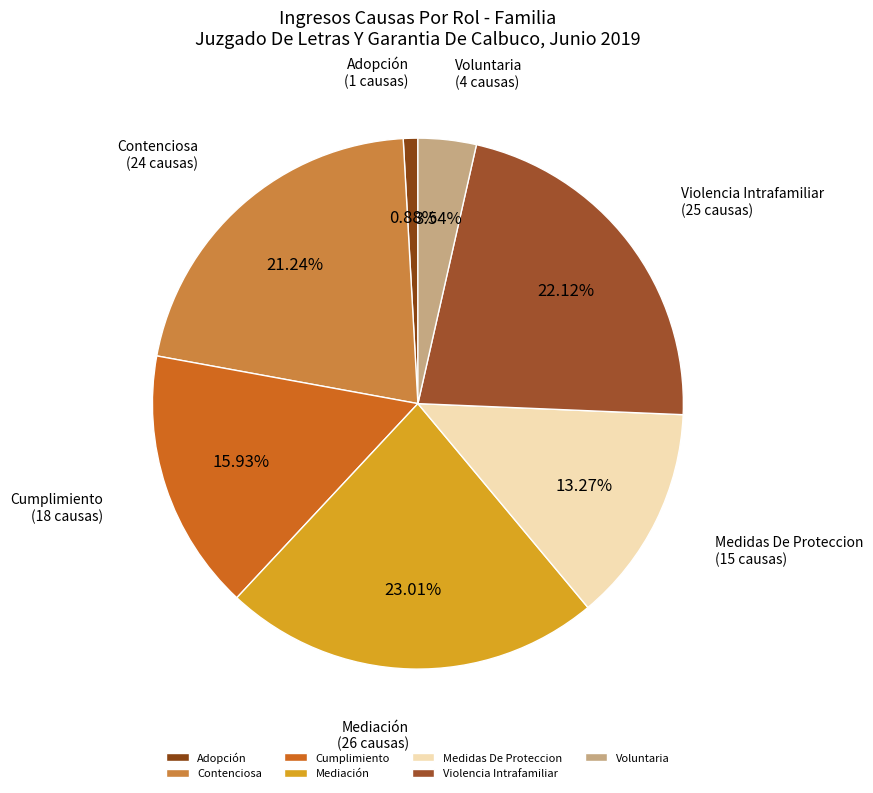

What percentage is the Cumplimiento slice, to the nearest percent?

16%